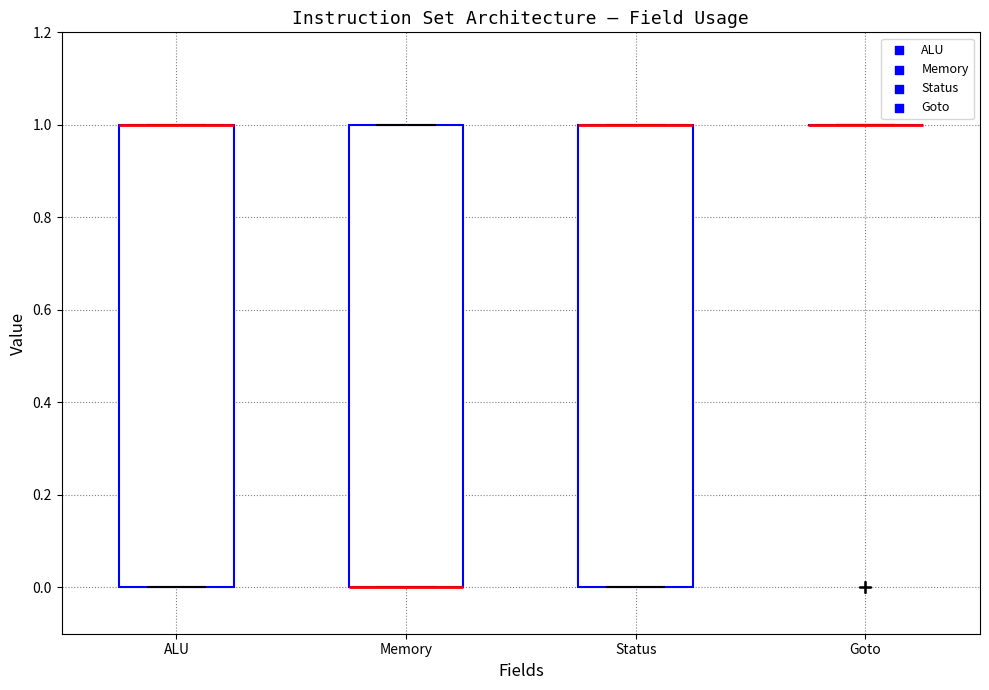

Reading left to right, read every box against the y-axis: the position of its median line, the range the box covers, and the ends of its whiskers. The values are not printed on the chart, so give them approximately, as read against the axis.

ALU: median 1 (drawn on the box's upper edge), box 0 to 1, whiskers 0 to 1
Memory: median 0 (drawn on the box's lower edge), box 0 to 1, whiskers 0 to 1
Status: median 1 (drawn on the box's upper edge), box 0 to 1, whiskers 0 to 1
Goto: box collapsed to a line at 1, whiskers 1 to 1